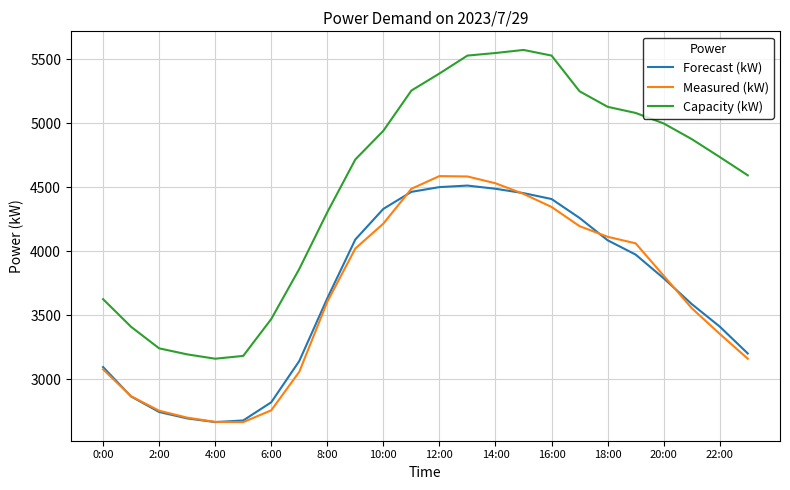

Which series has the largest total across all categories?

Capacity (kW)